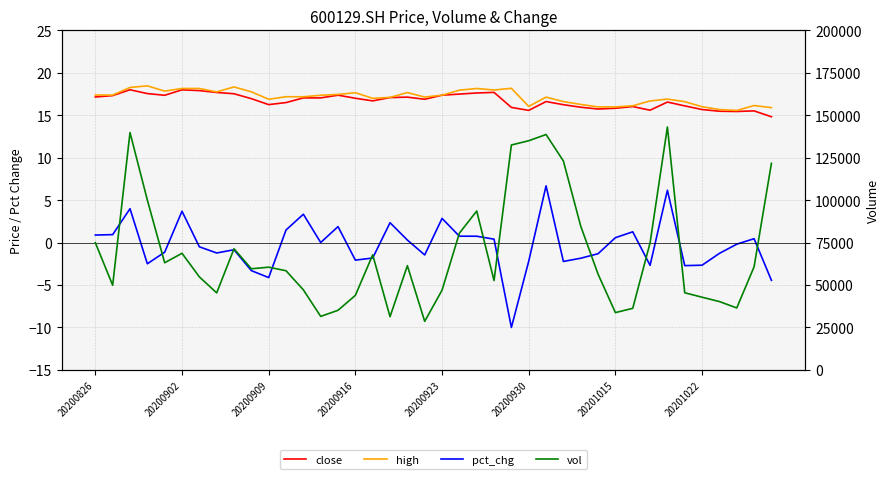

What are all the series names shown in the legend?

close, high, pct_chg, vol